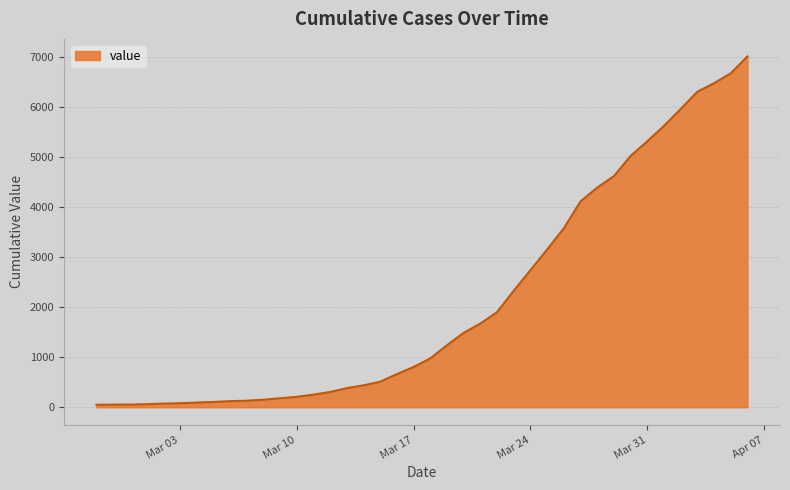

What is the maximum value shown in the chart?

7014